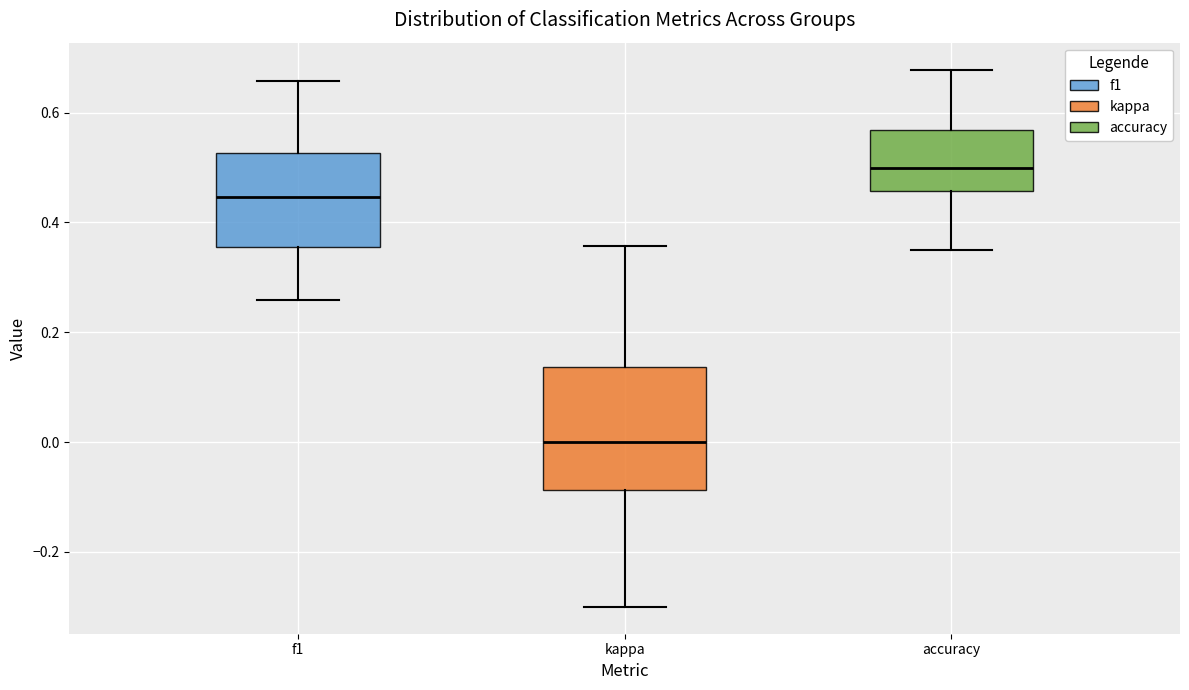

Comparing the boxes themselves (not the whiskers), which one is the tallest?

kappa